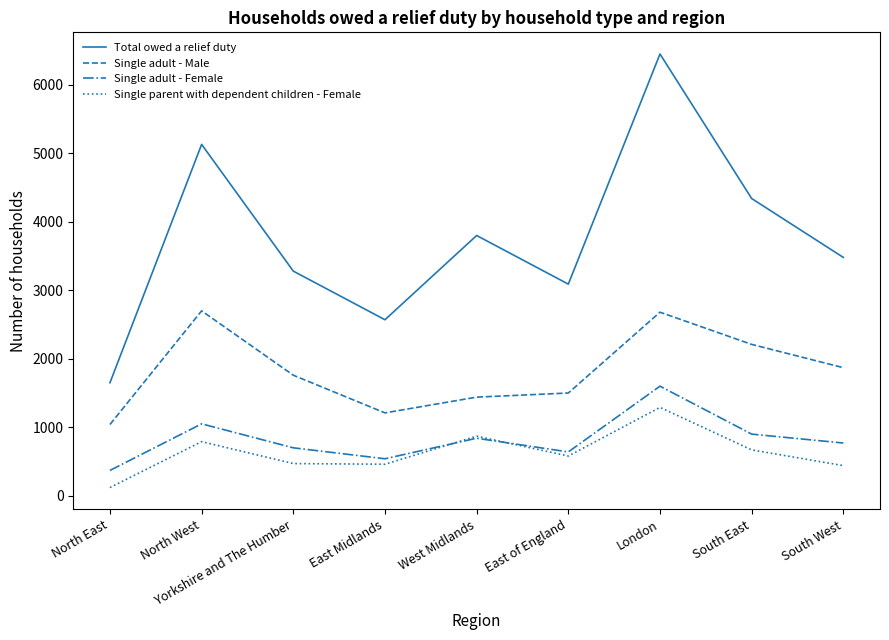

What is the difference between the second highest and minimum values in the Total owed a relief duty series?

3480